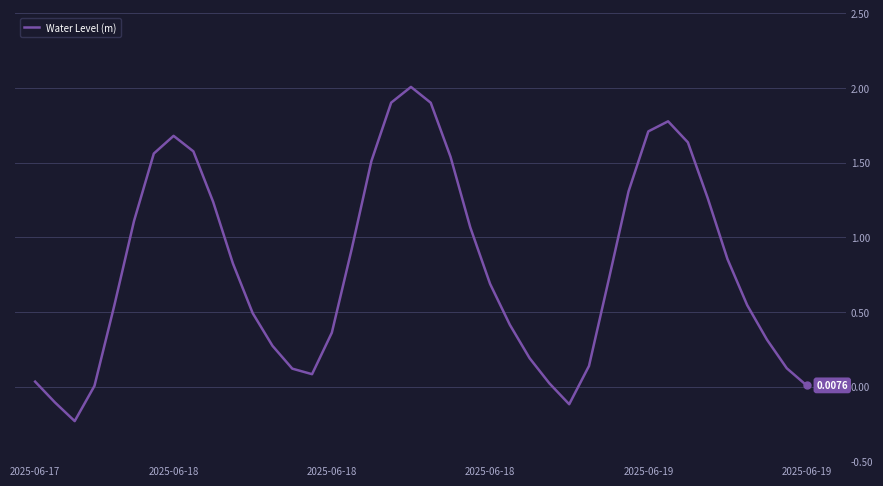

At which category does the data reach its first local peak?

2025-06-18